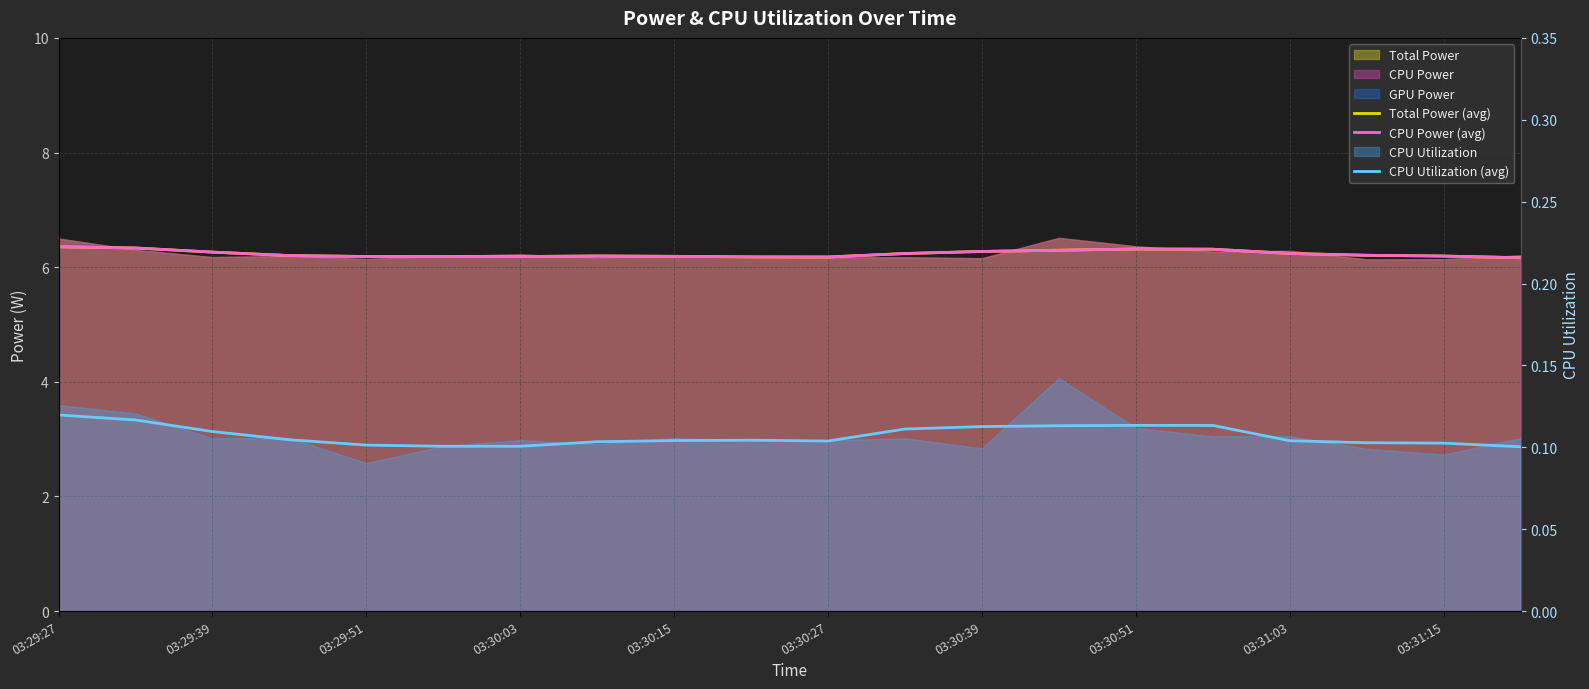

Count the CPU Utilization (avg) values in the range 0 to 1.

20